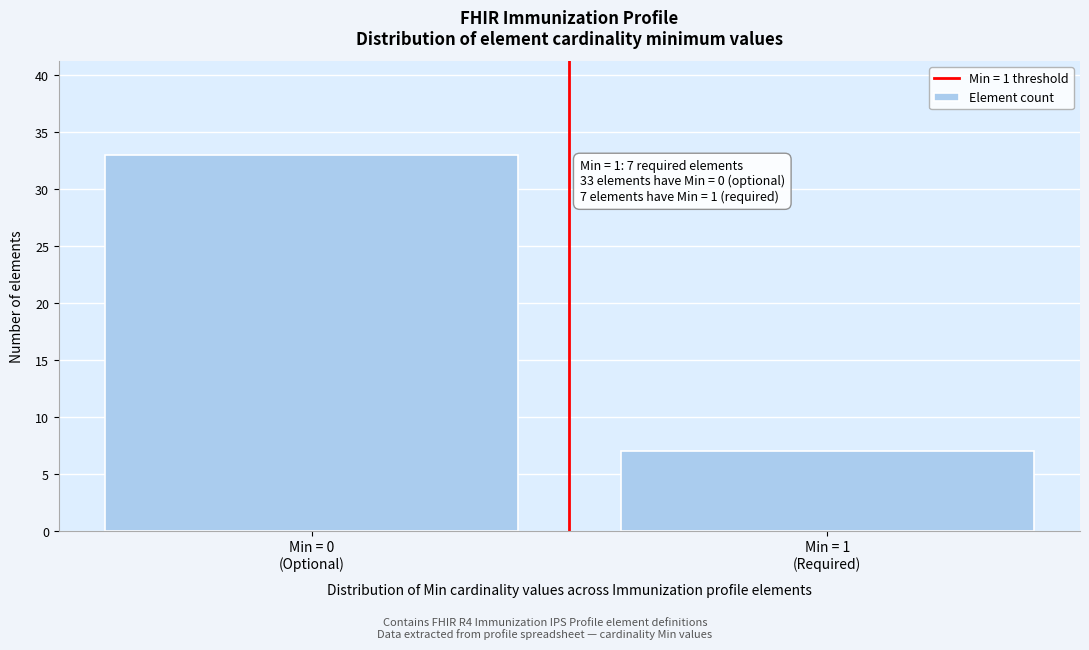

Reading left to right, extract all data points from this chart.

33	7